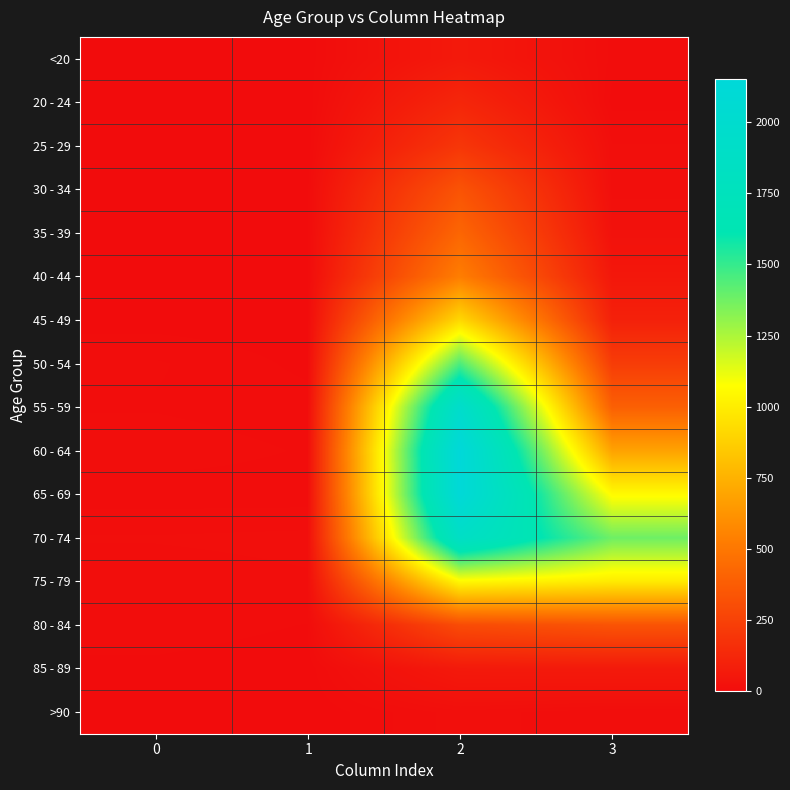

At how many categories does at least one series exceed 70?

2